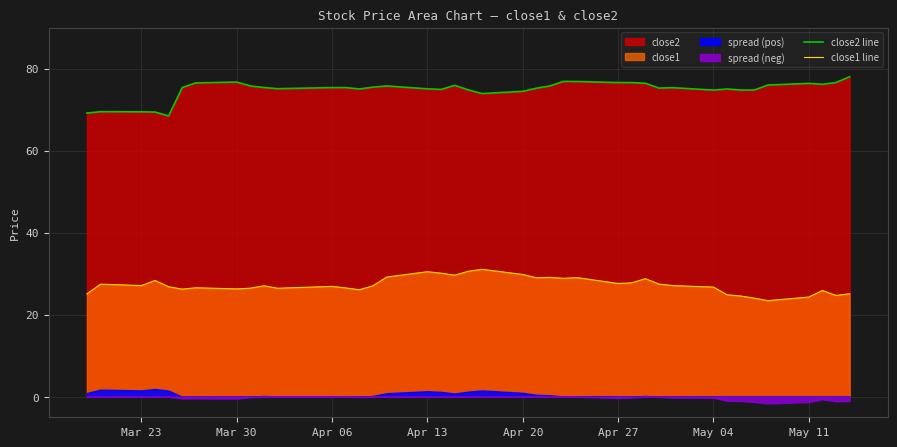

What is the highest value of the close2 line series?

78.0